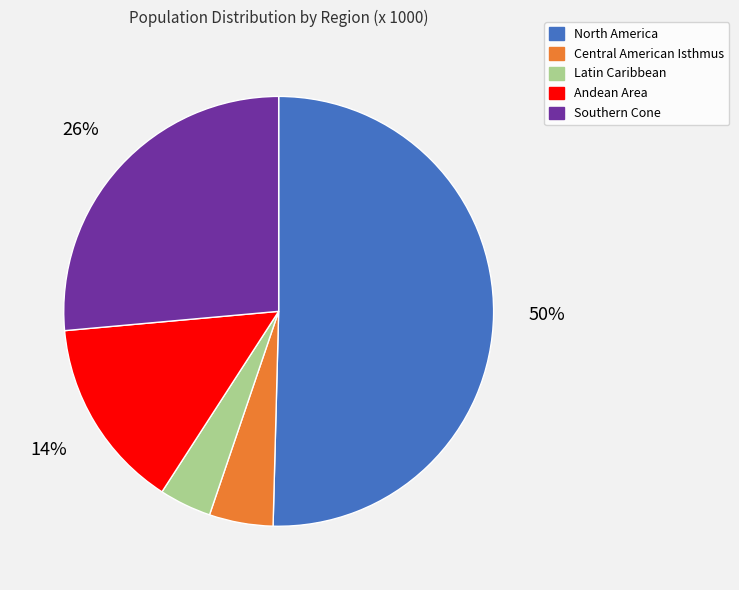

Combined, do Southern Cone and North America account for over 50%?

Yes